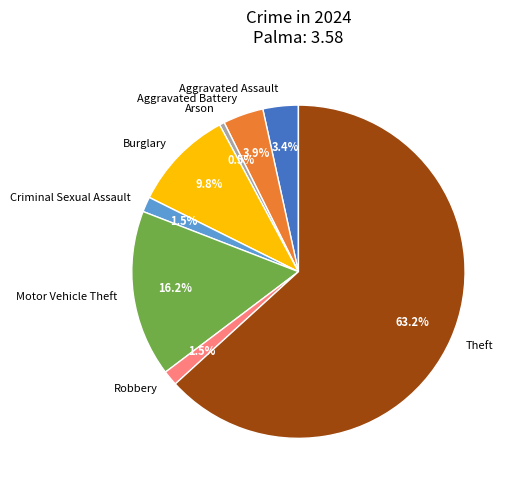

What is the ratio of the value at Aggravated Assault to the value at Motor Vehicle Theft?

0.2